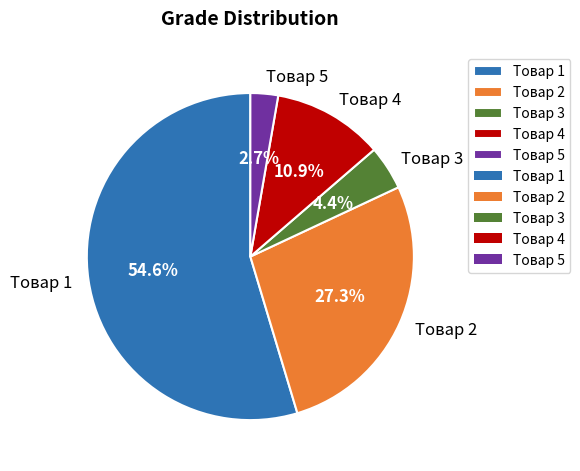

Rank the categories by value from highest to lowest.

Товар 1, Товар 2, Товар 4, Товар 3, Товар 5